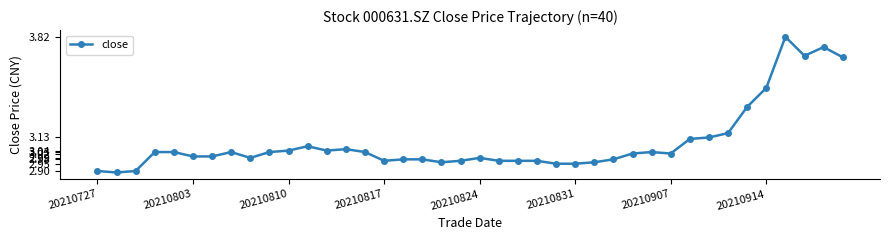

What is the smallest value displayed?

2.9